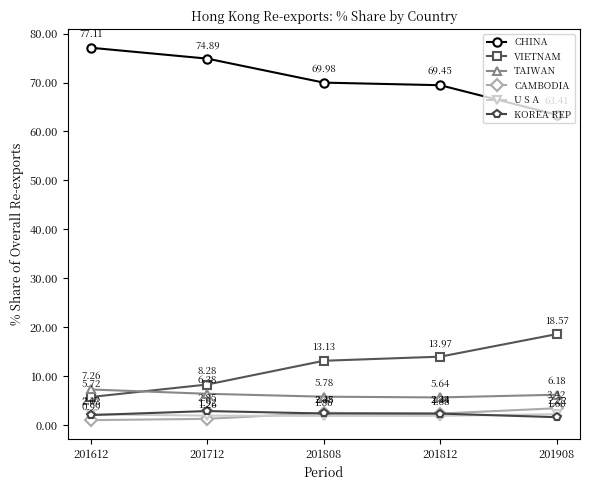

What is the difference between the highest and lowest values at 201808?

68.1